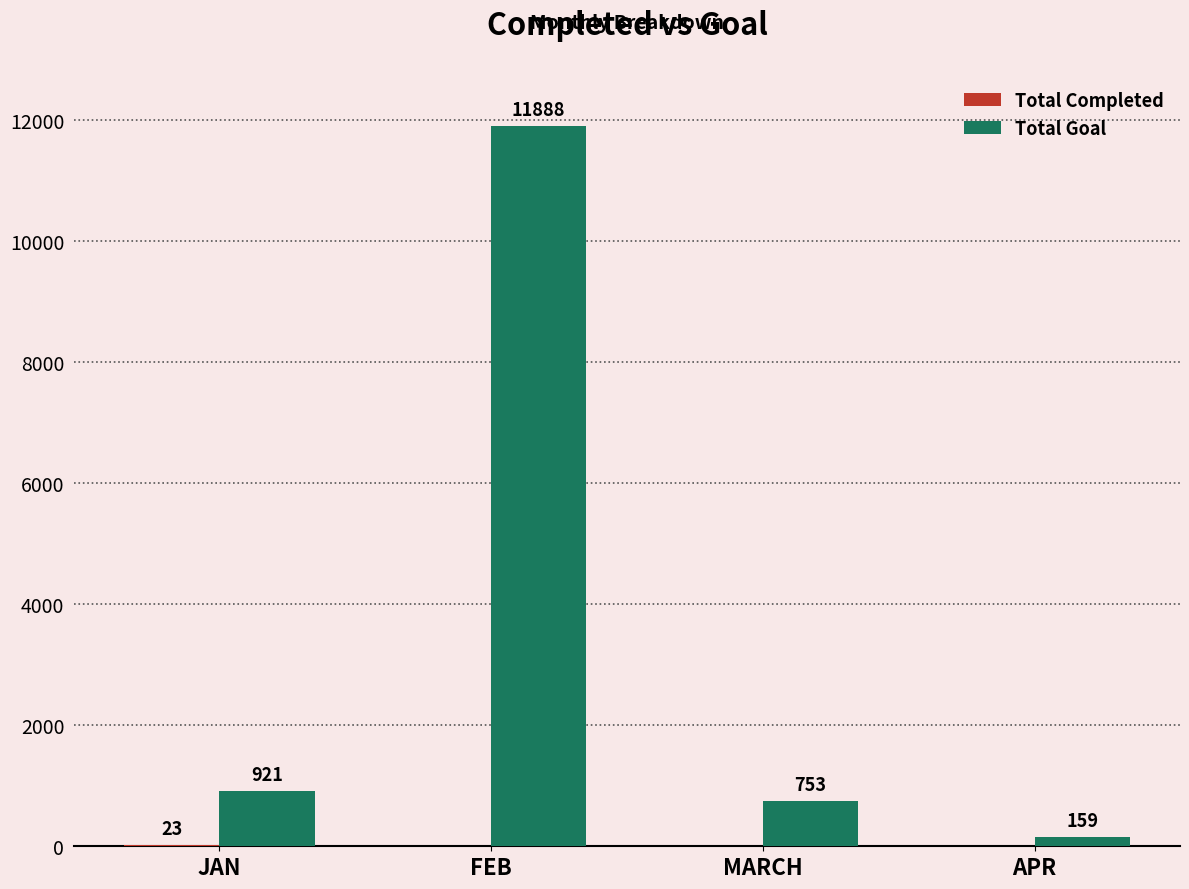

The value of Total Goal at MARCH is 753. True or false?

True